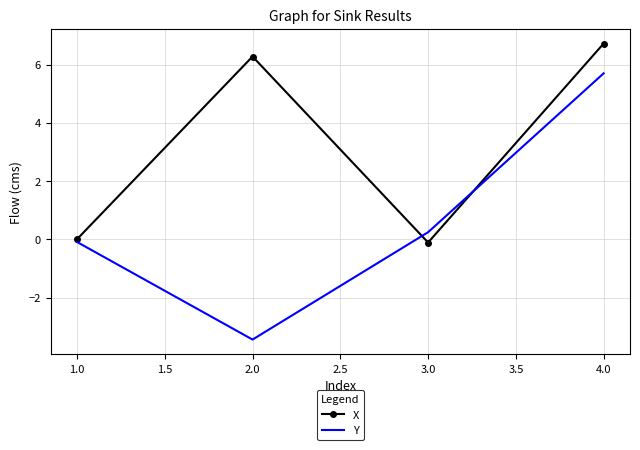

How many categories are shown in the chart?

4